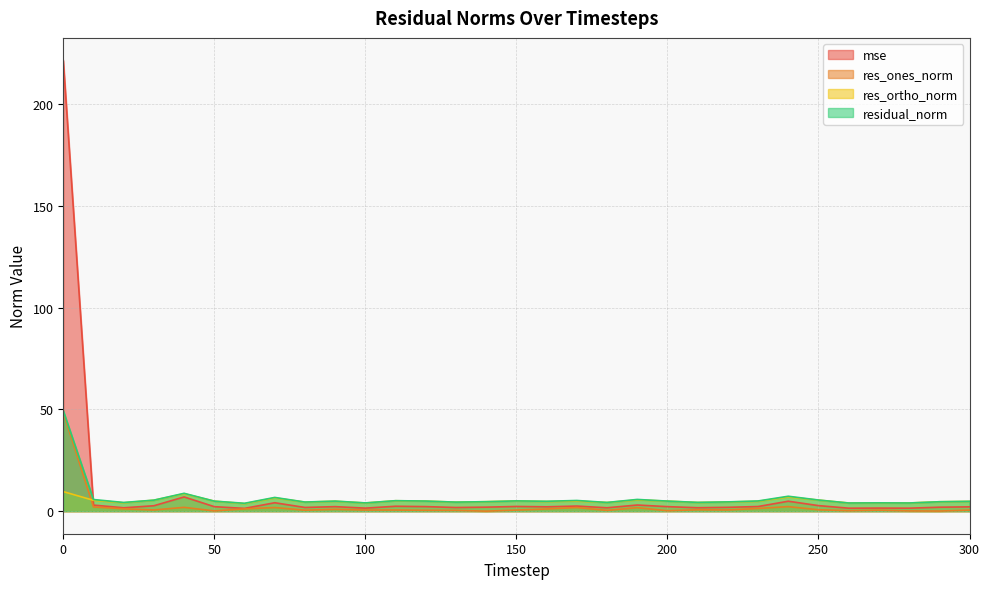

Does the chart have visible grid lines?

Yes